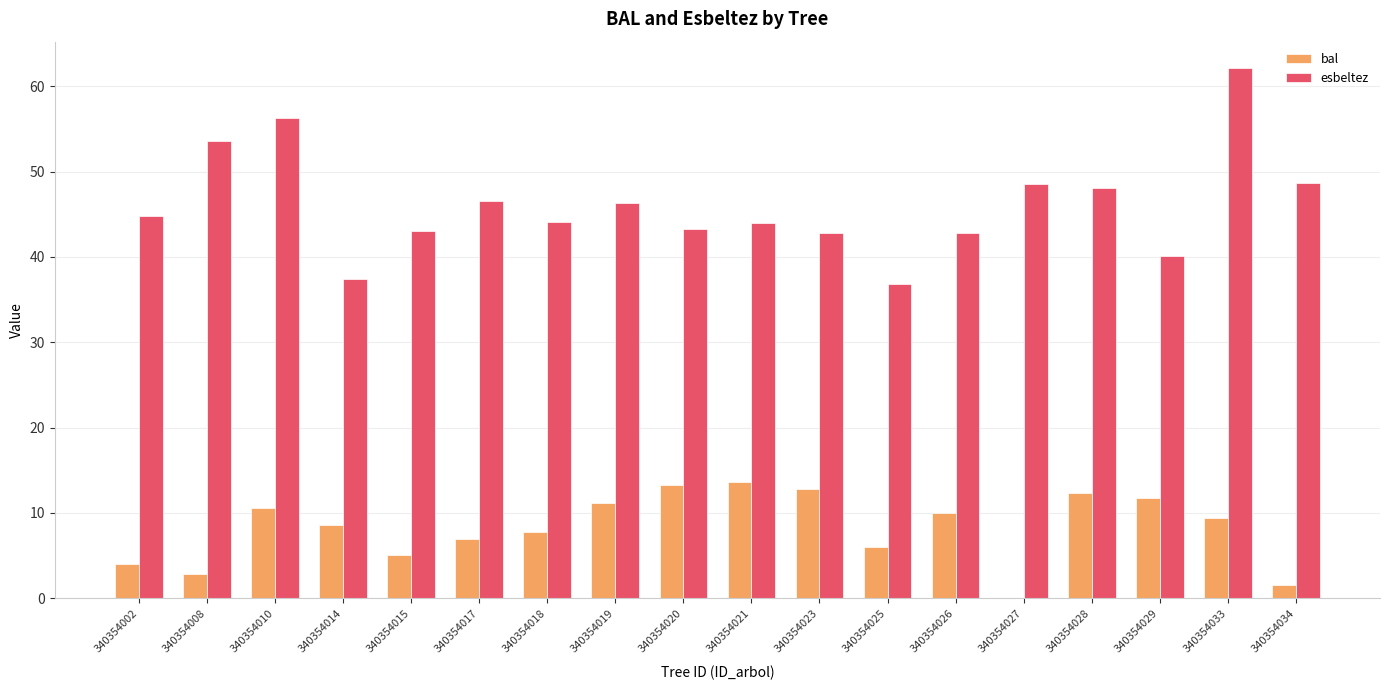

What is the total value across all series at 340354025?

42.9